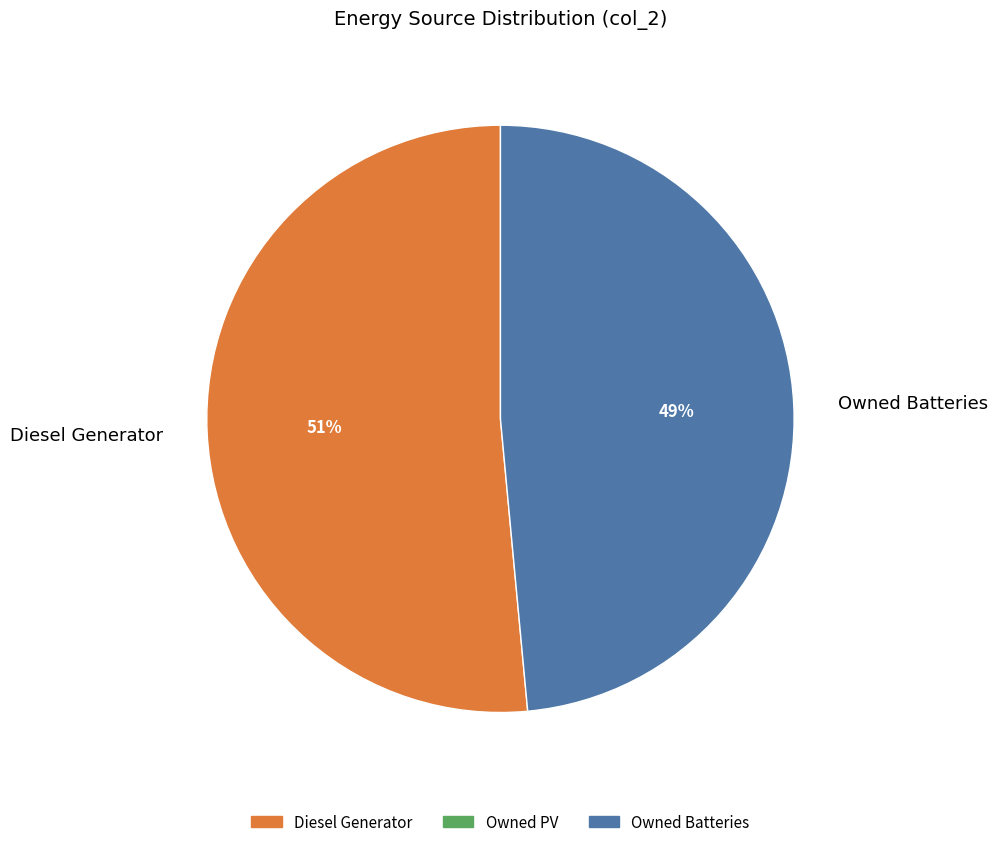

Combined, do Diesel Generator and Owned Batteries account for over 50%?

Yes